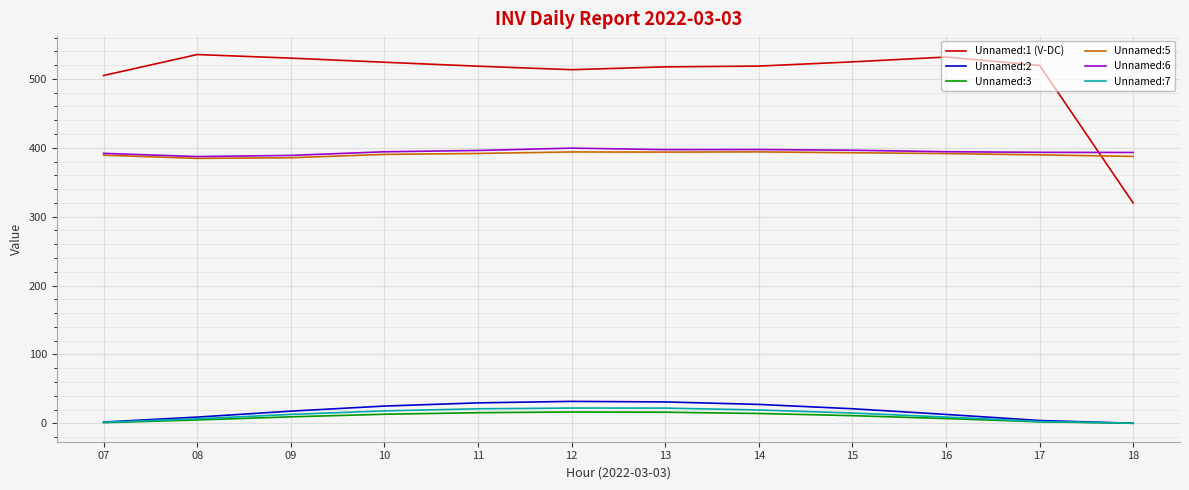

True or false: Unnamed:1 (V-DC) and Unnamed:2 cross at least once.

False